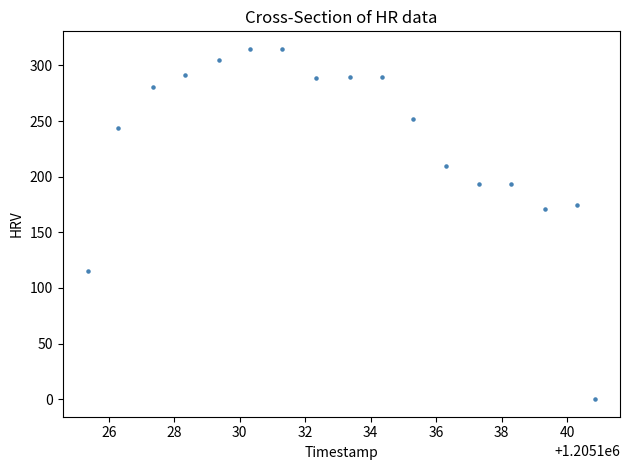

What is the range of X values (max minus min)?

15.5